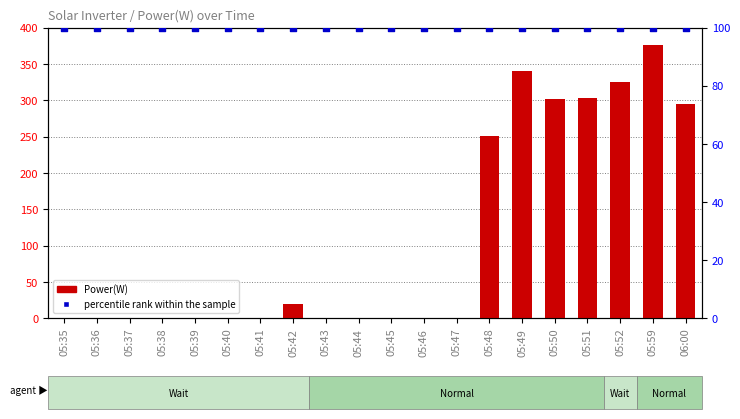

What are all the series names shown in the legend?

Power(W), percentile rank within the sample